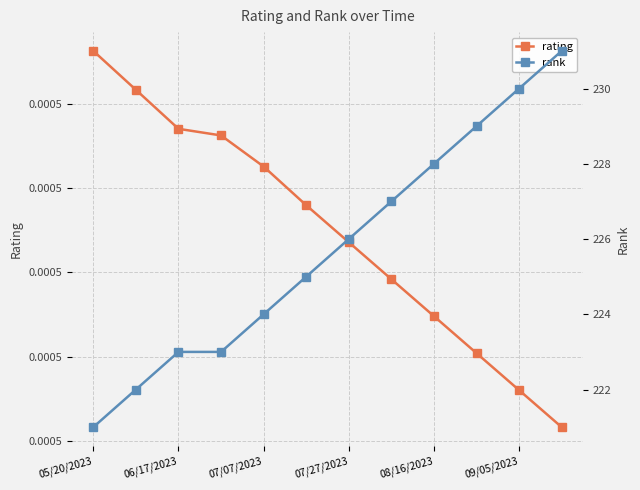

True or false: rank and rating cross at least once.

False